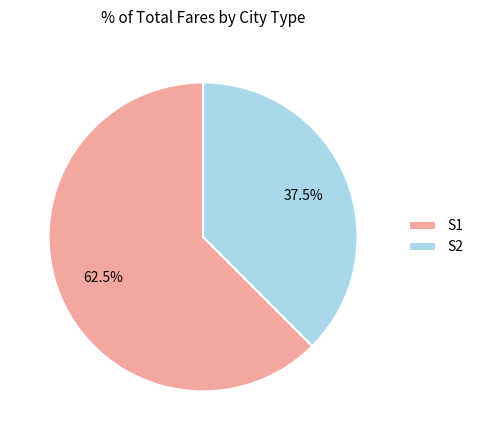

What is the majority slice?

S1